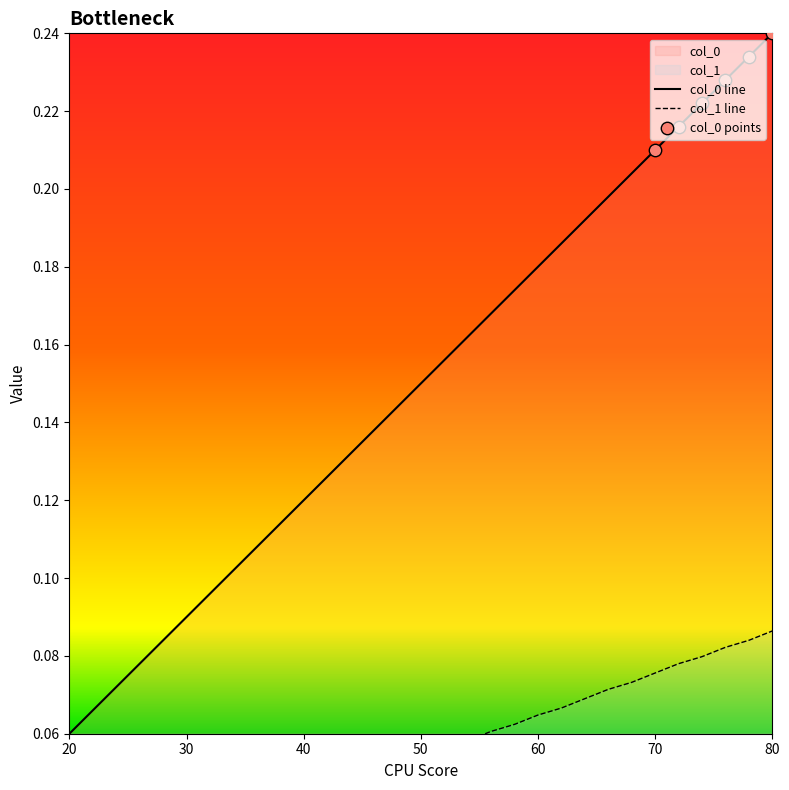

Is the value of col_0 at 48 greater than the value of col_1 at 66?

Yes